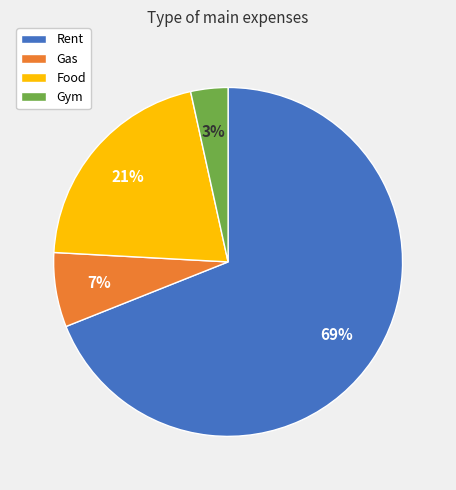

Which slice is the smallest?

Gym